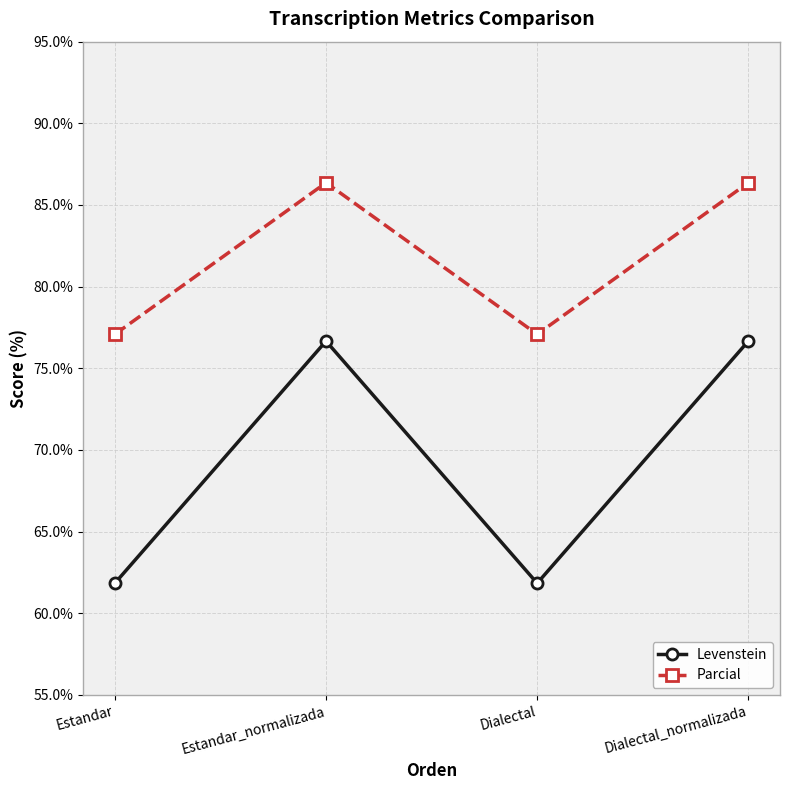

Count the number of data series in this chart.

2